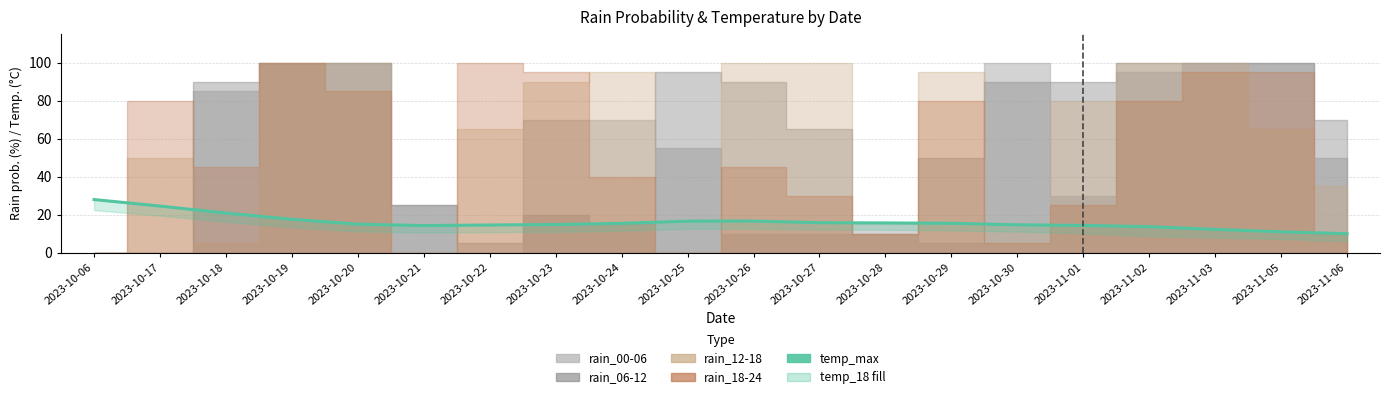

How many points are lower than both their immediate neighbors (excluding endpoints)?

1